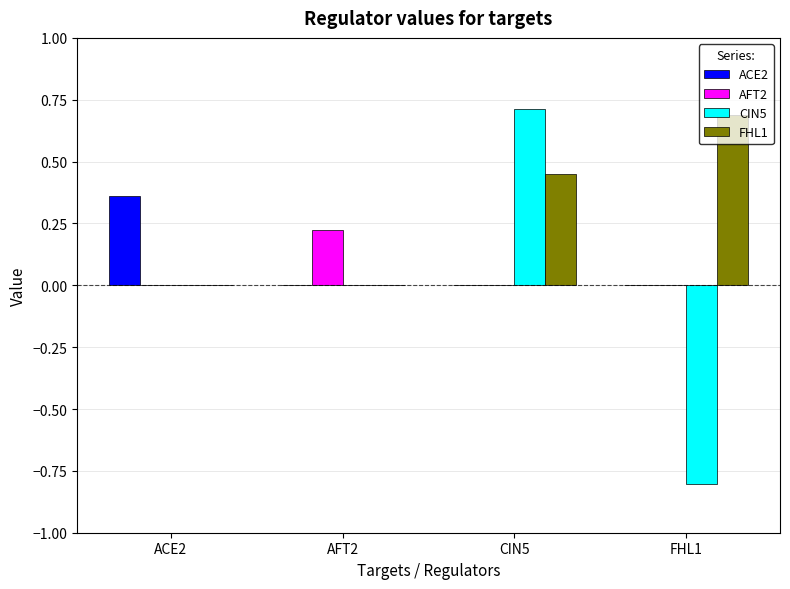

Is it true that FHL1 equals 0.7 at FHL1?

True